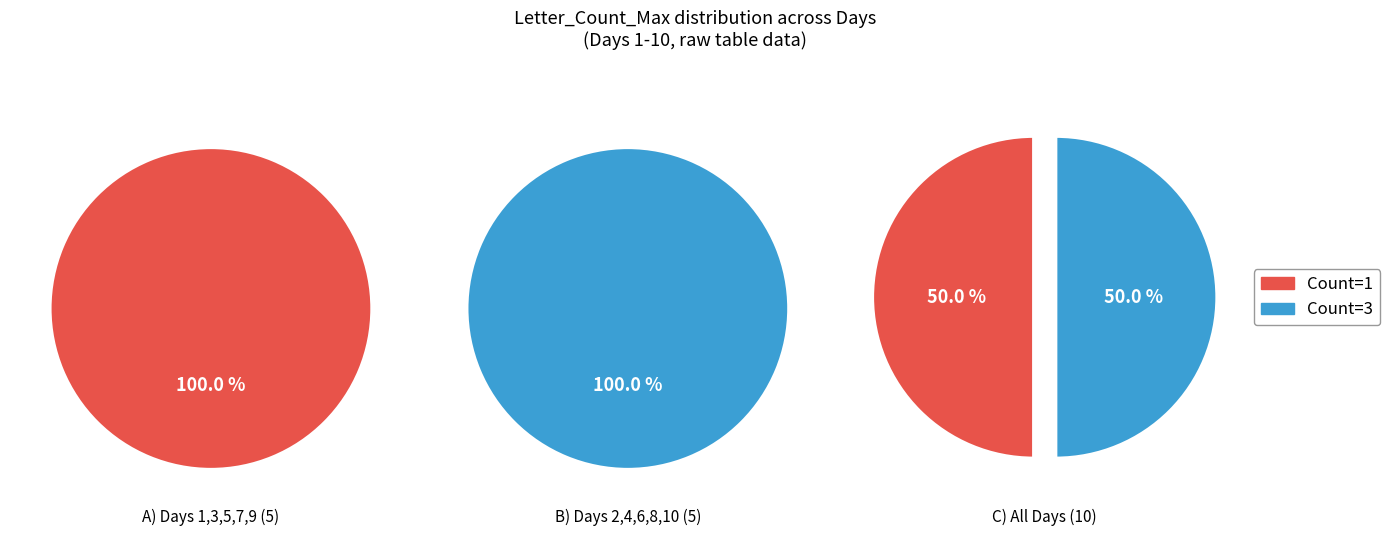

What is the difference between the highest and lowest values at 2?

2